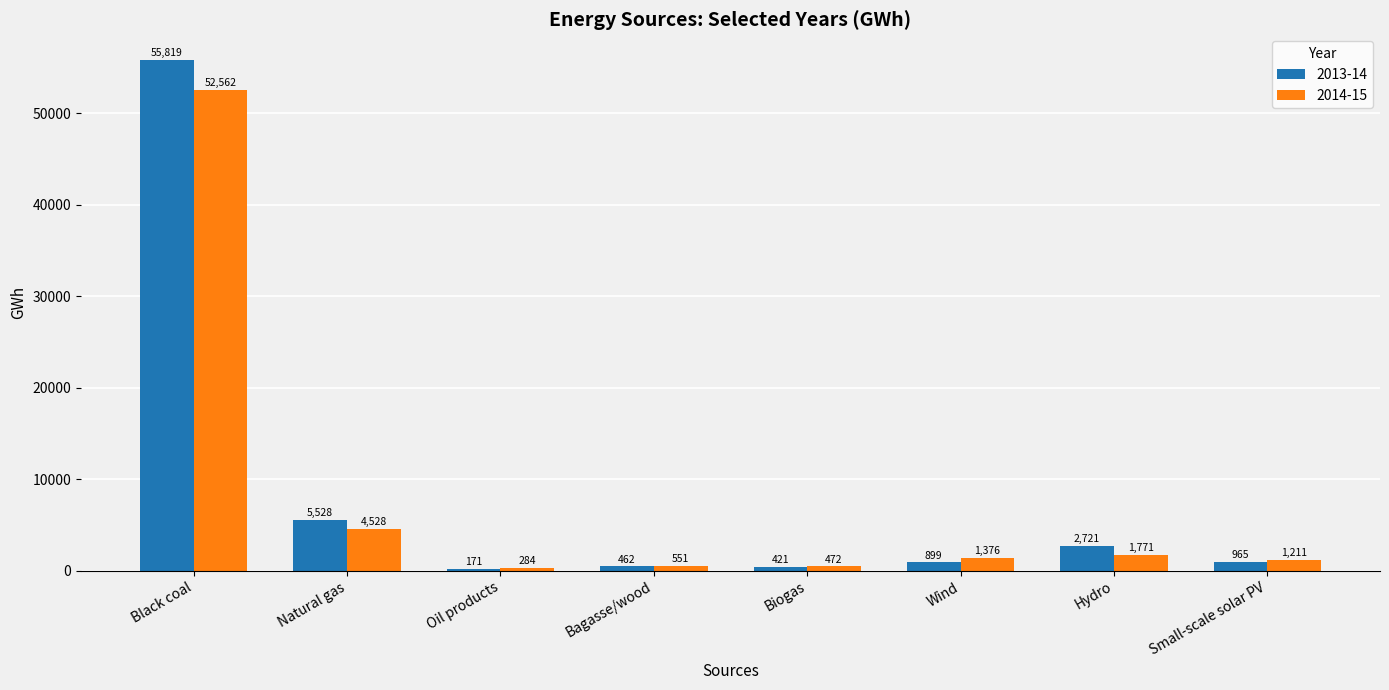

The value of 2013-14 at Black coal is 74444.1. True or false?

False